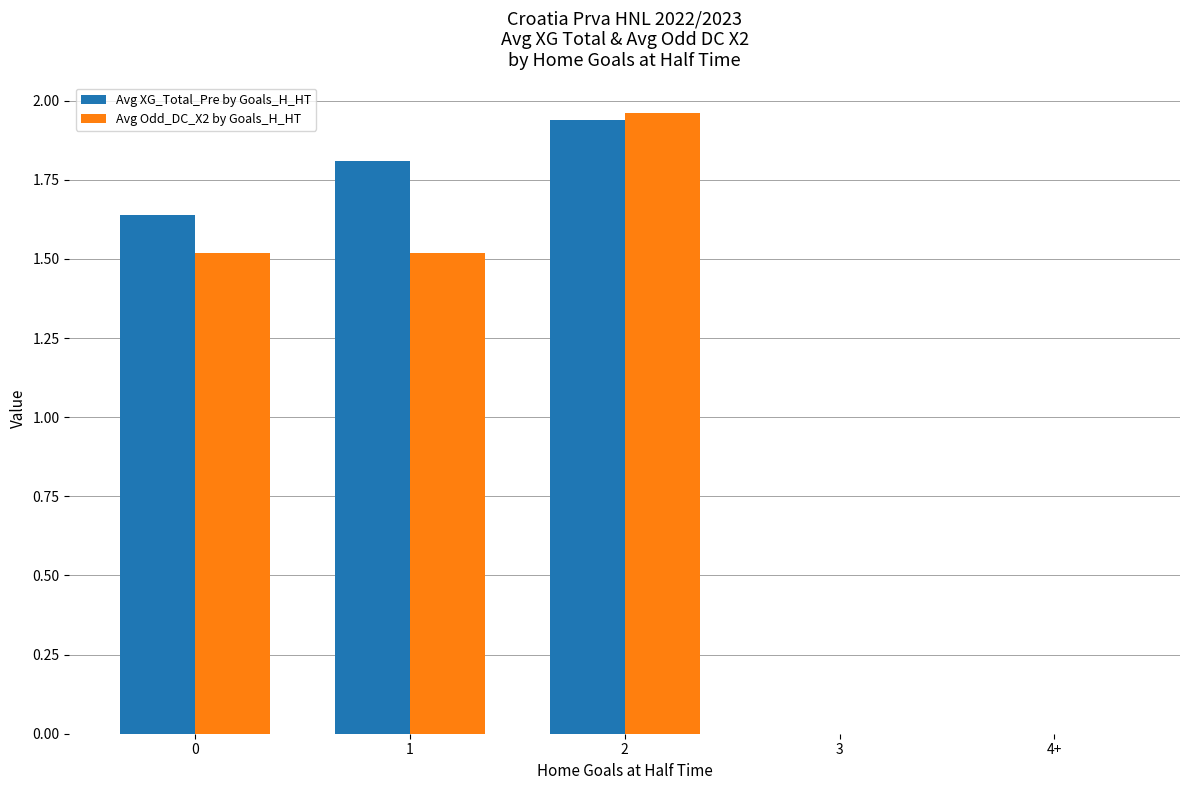

Does the chart contain stacked bars?

No